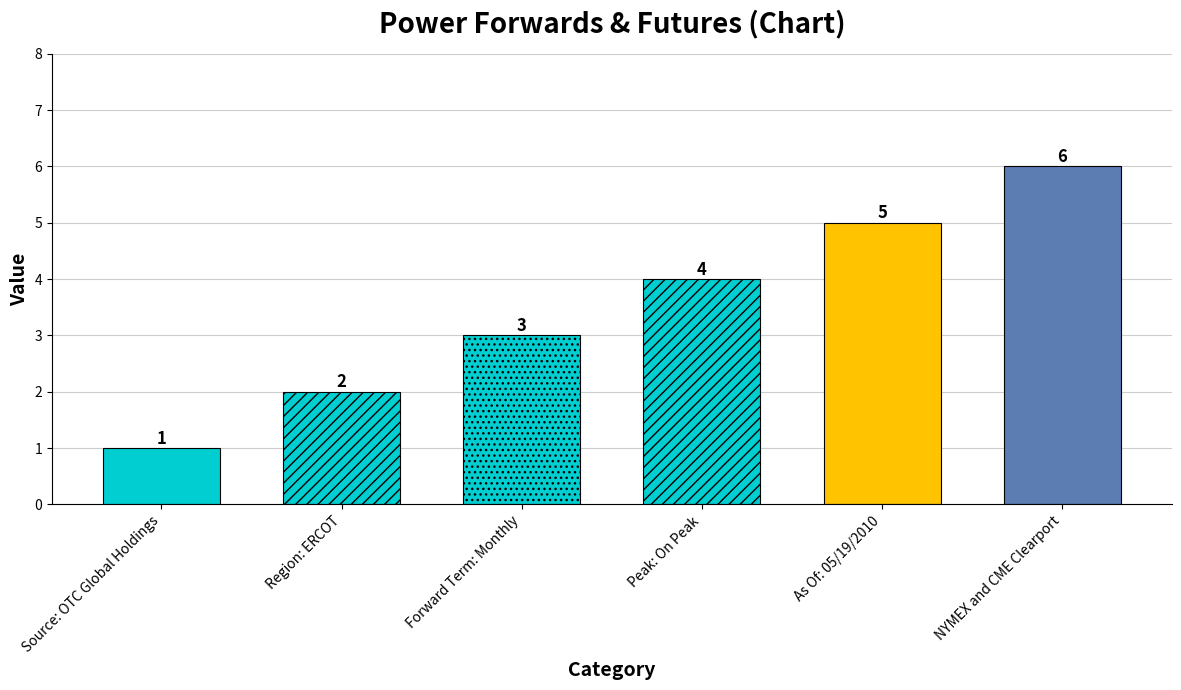

Does the chart contain any negative values?

No